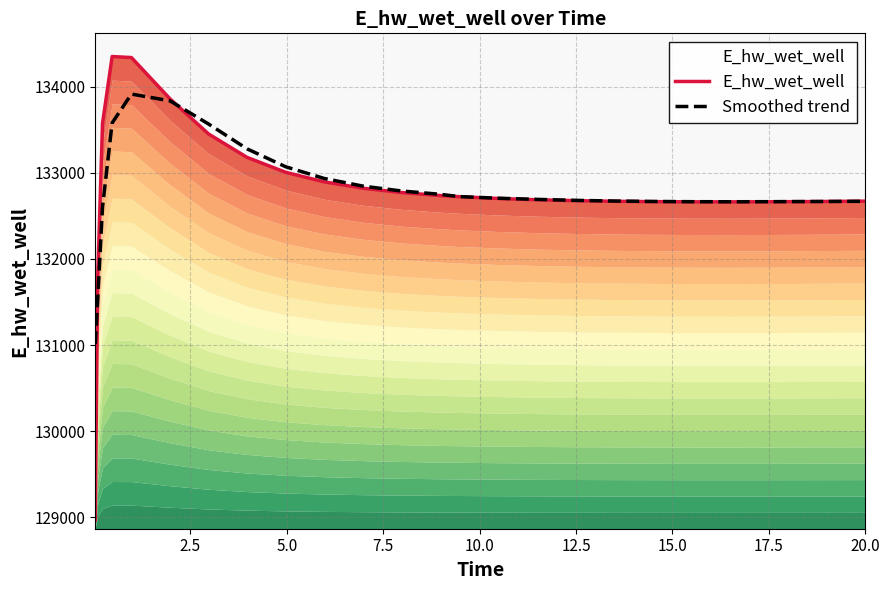

What is the lowest value of the Smoothed trend series?

131011.5